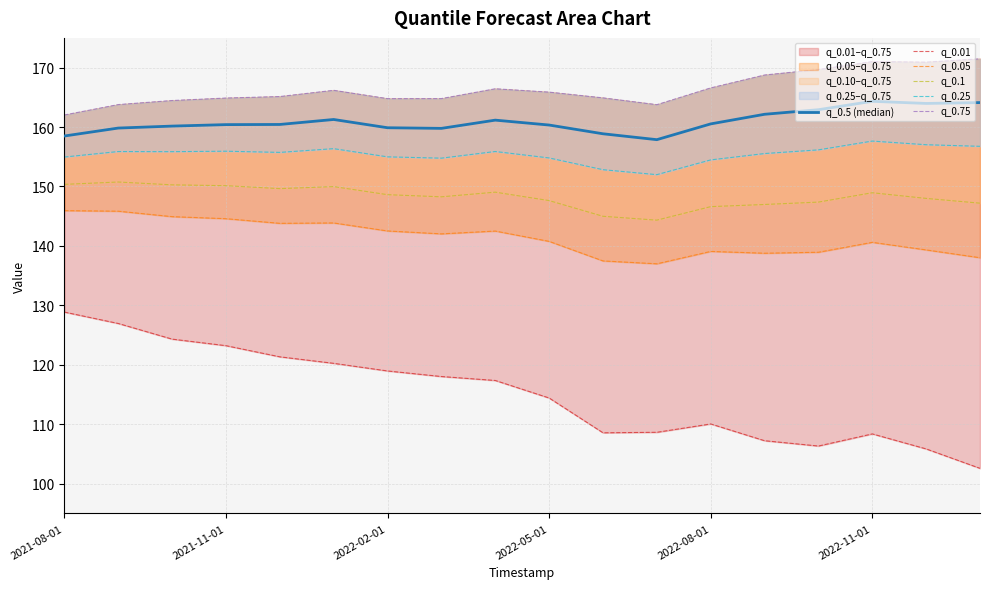

True or false: q_0.75 has more than 0 interior local peaks.

True